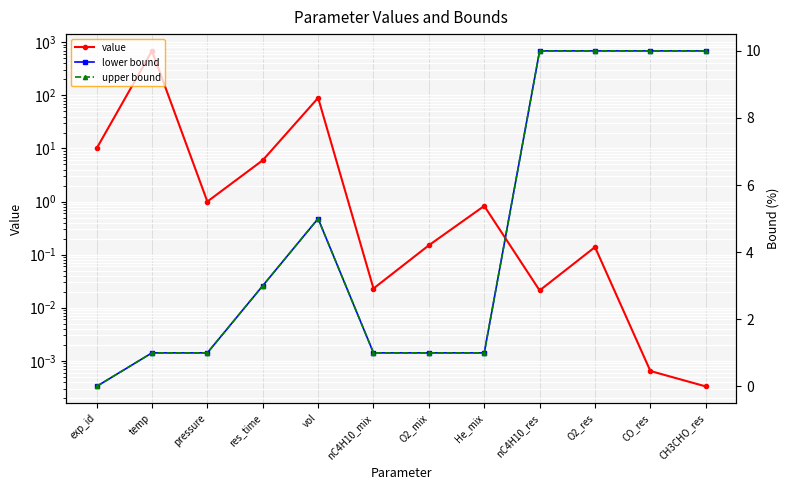

What is the sum of all lower bound values?

53.0